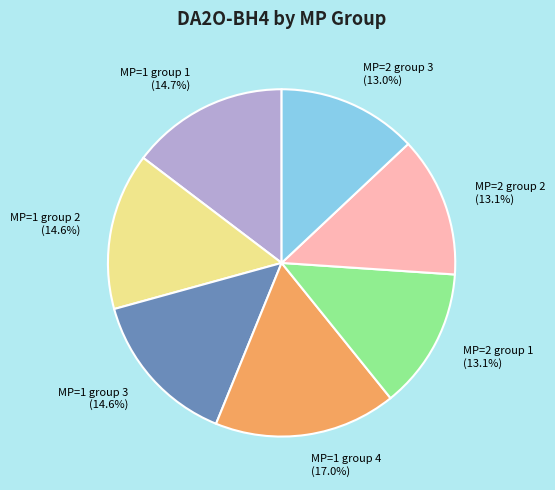

What is the ratio of the value at MP=1 group 3 (14.6%) to the value at MP=2 group 3 (13.0%)?

1.1